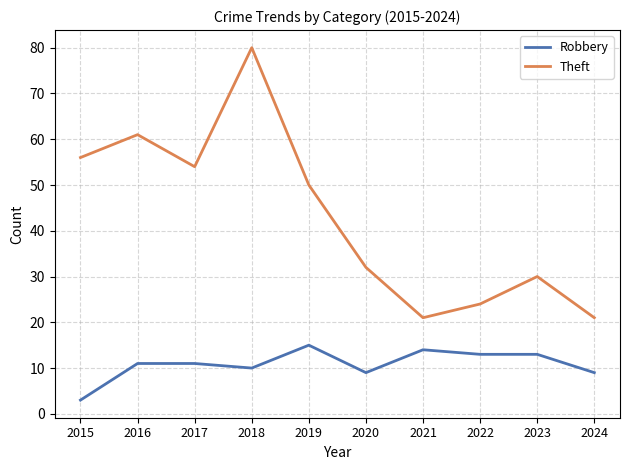

What is the approximate value of Theft at 2016, to the nearest 5?

60